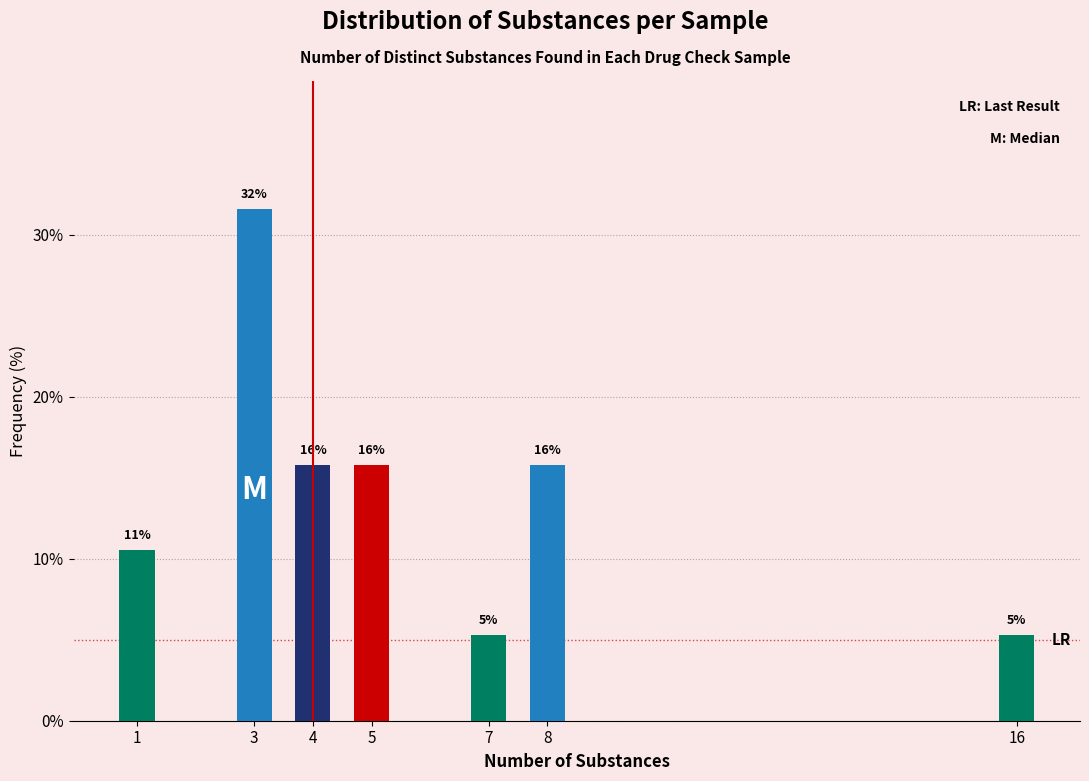

How many bars are there in total?

7